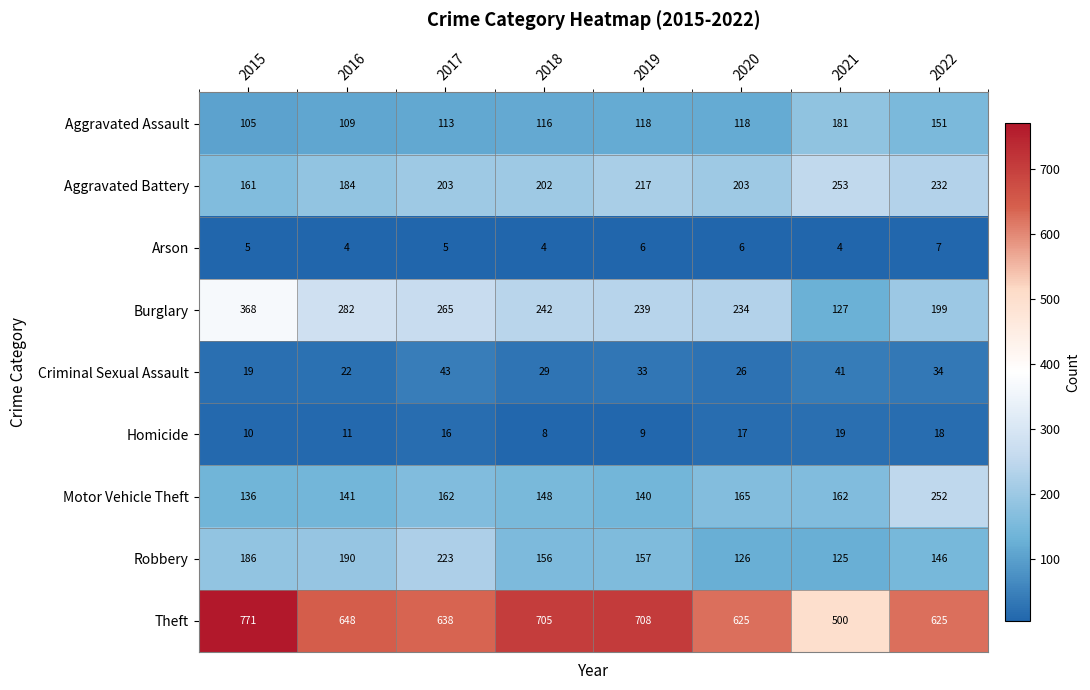

Which category has the lowest value in the Theft series?

2021